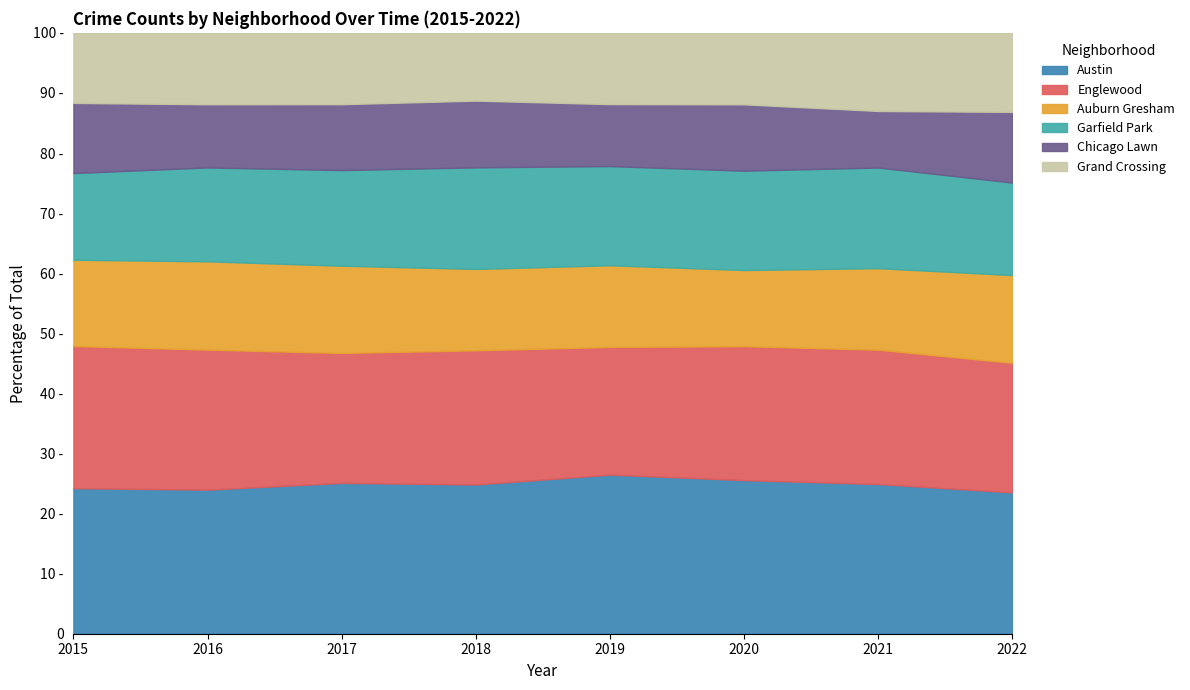

True or false: Englewood and Garfield Park cross at least once.

False